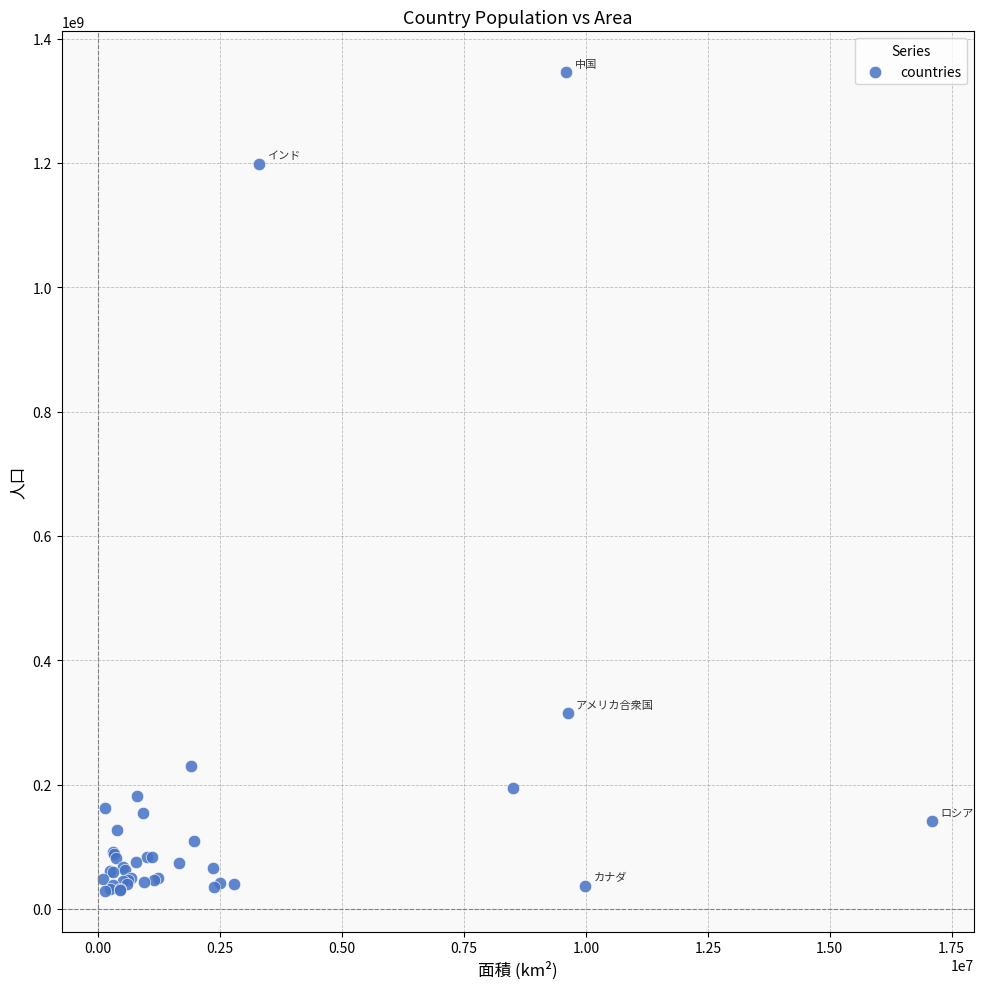

What Y value in the scatter plot is closest to 687540000?

314658000